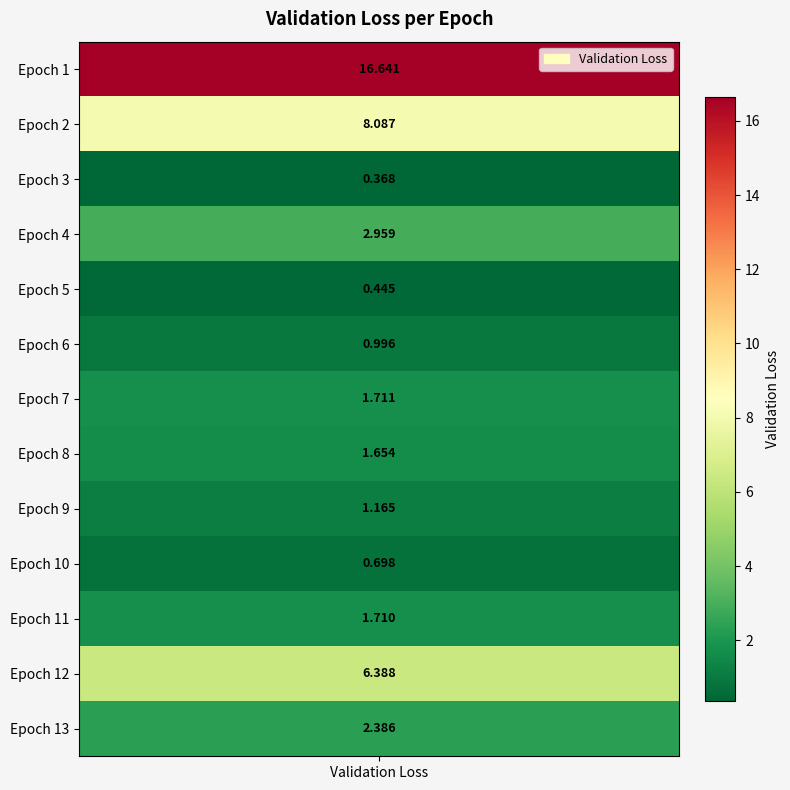

Reading left to right, transcribe all the data shown in this chart.

16.6	8.1	0.4	3.0	0.4	1.0	1.7	1.7	1.2	0.7	1.7	6.4	2.4